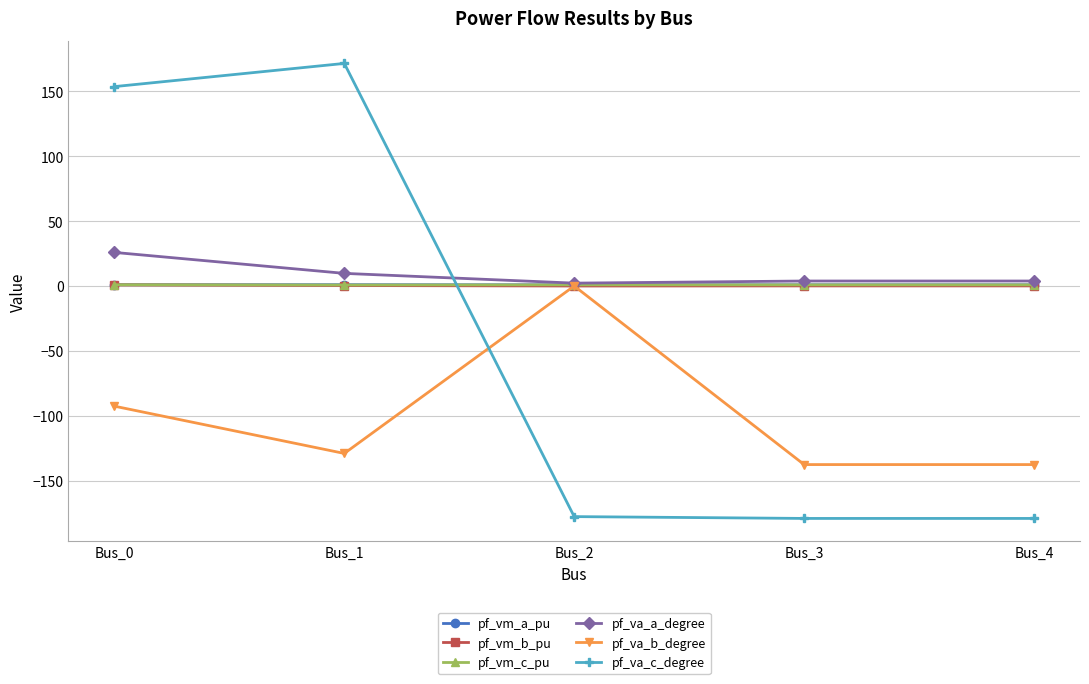

What is the sum of all pf_vm_b_pu values?

1.4